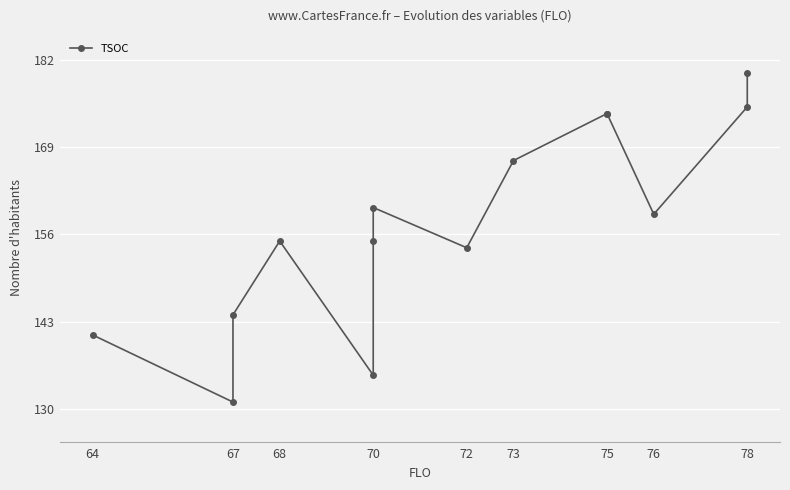

How many values are below 159?

7